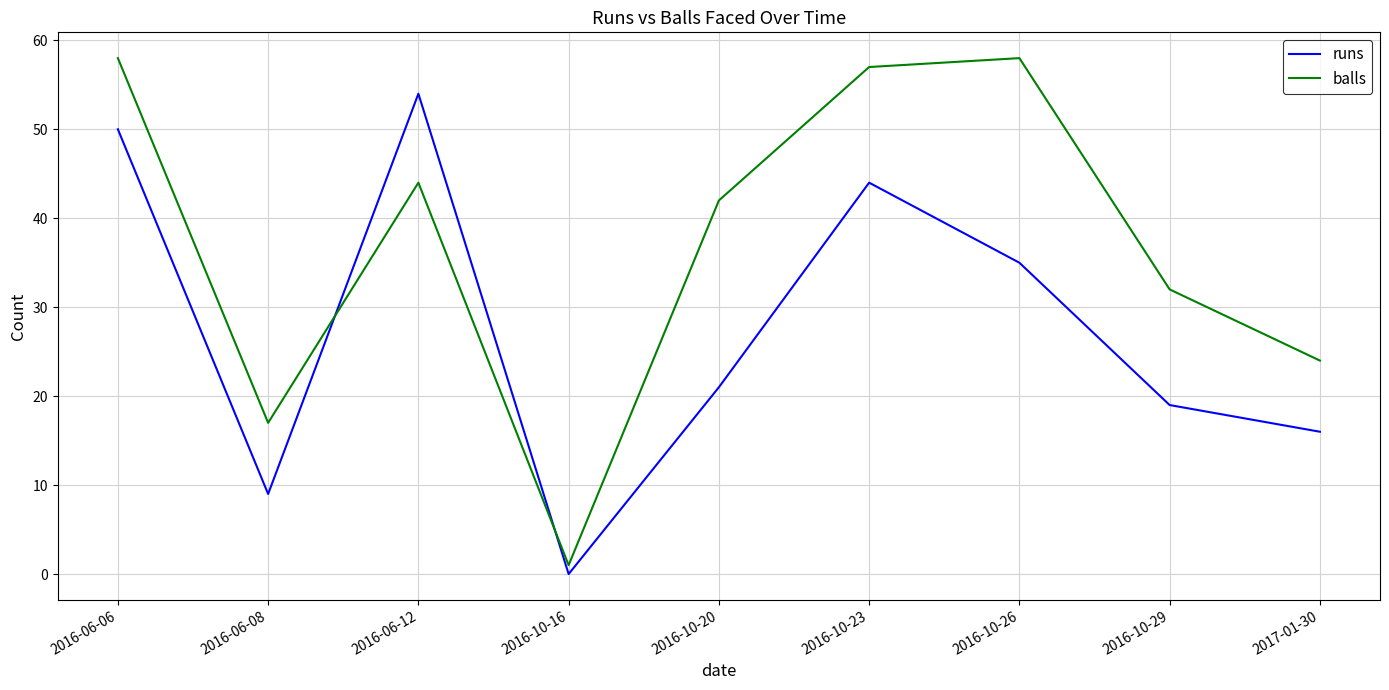

List the labels in order of runs value, smallest first.

2016-10-16, 2016-06-08, 2017-01-30, 2016-10-29, 2016-10-20, 2016-10-26, 2016-10-23, 2016-06-06, 2016-06-12